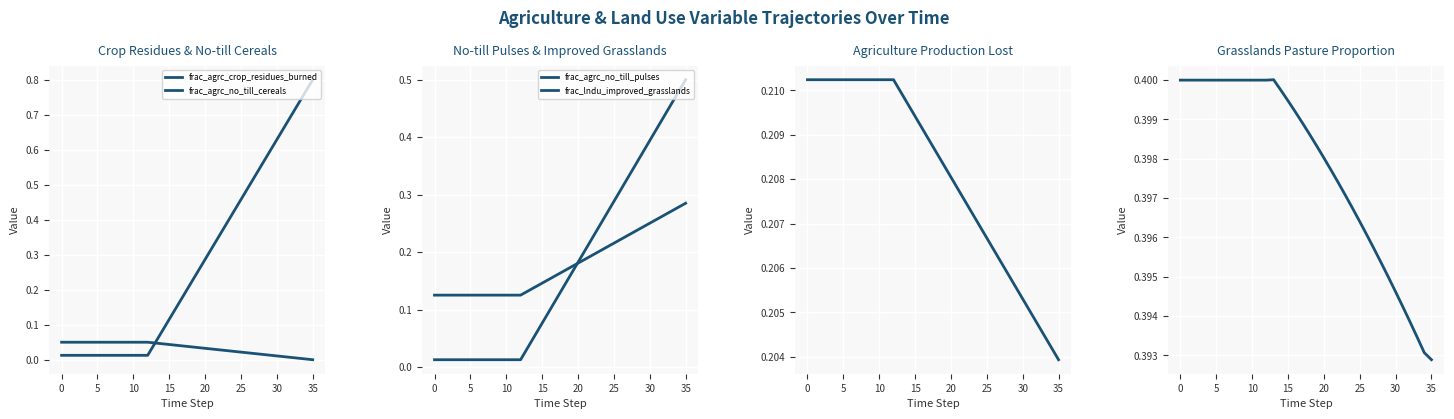

Is this an area chart (filled region under the line)?

No